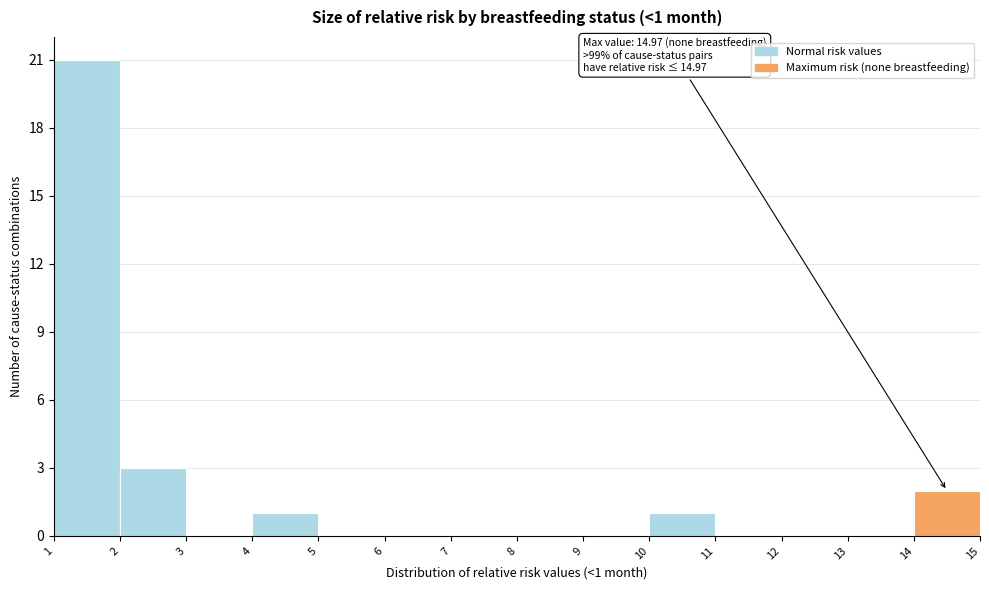

Which range on the x-axis has the tallest bar?

1 to 2